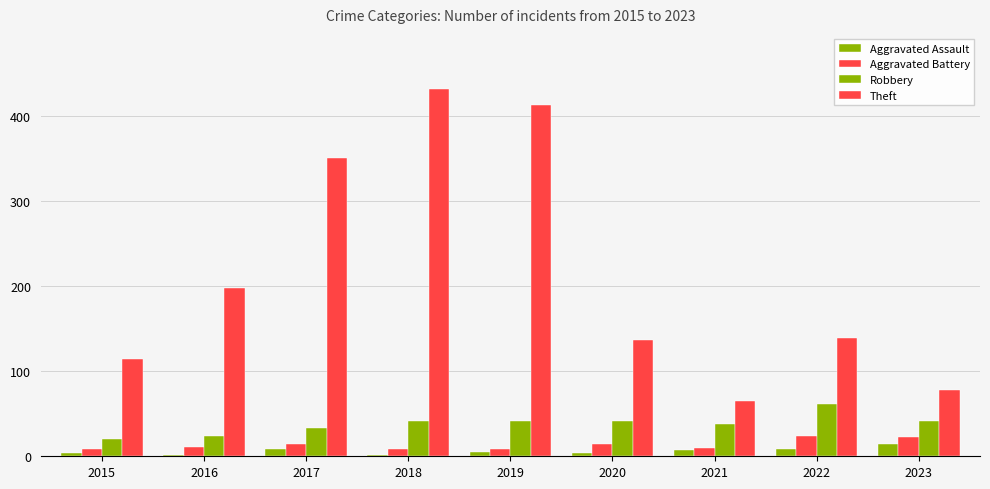

What is the difference between the Aggravated Assault values at 2016 and 2023?

13